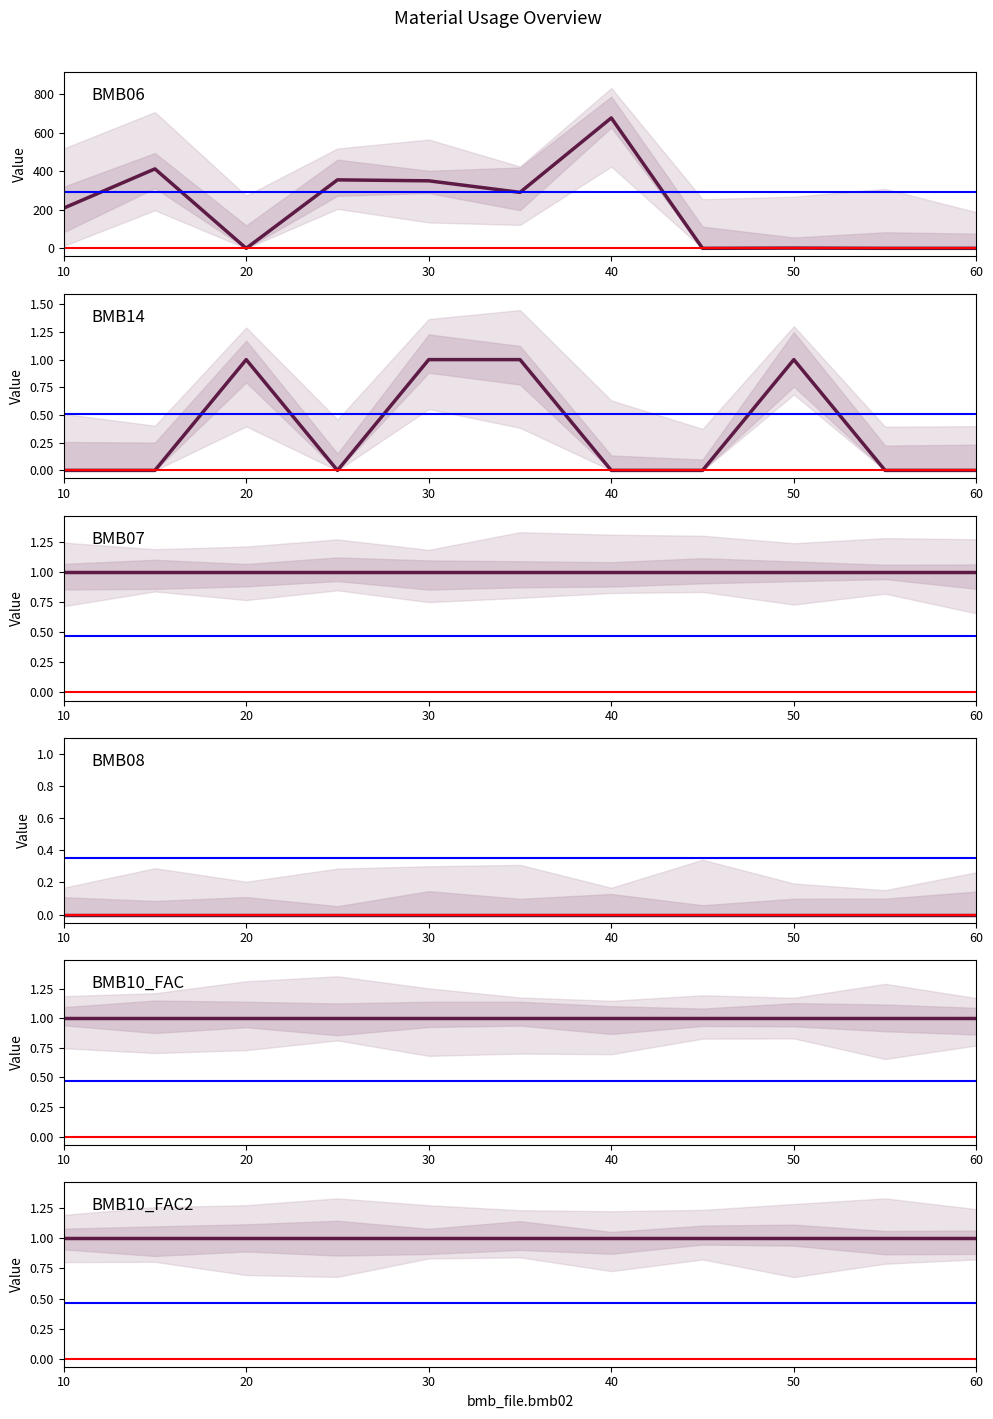

Which series changed the most between 15 and 40?

bmb06